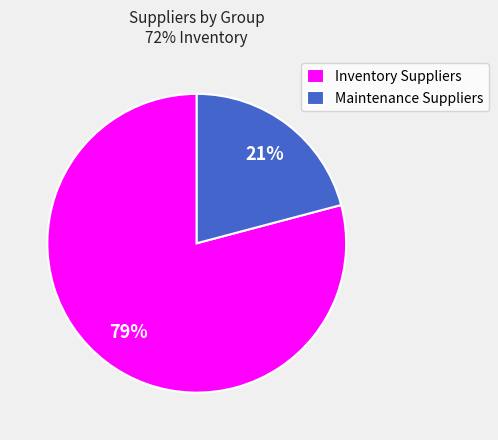

Which category has the biggest portion of the pie?

Inventory Suppliers